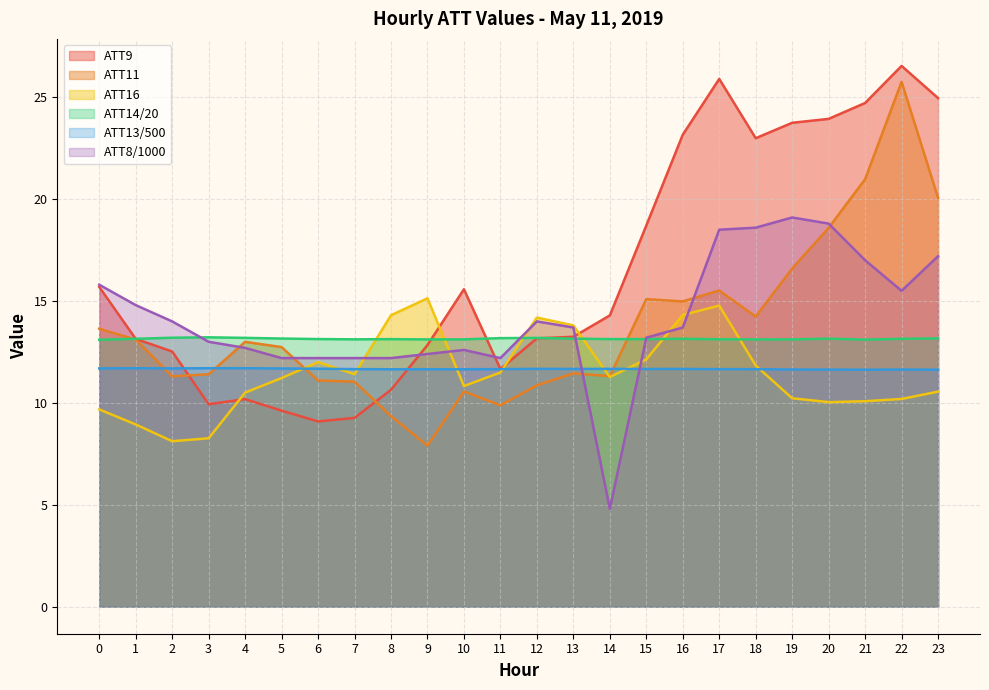

True or false: ATT9 has a value of 23.7 at 19.

True